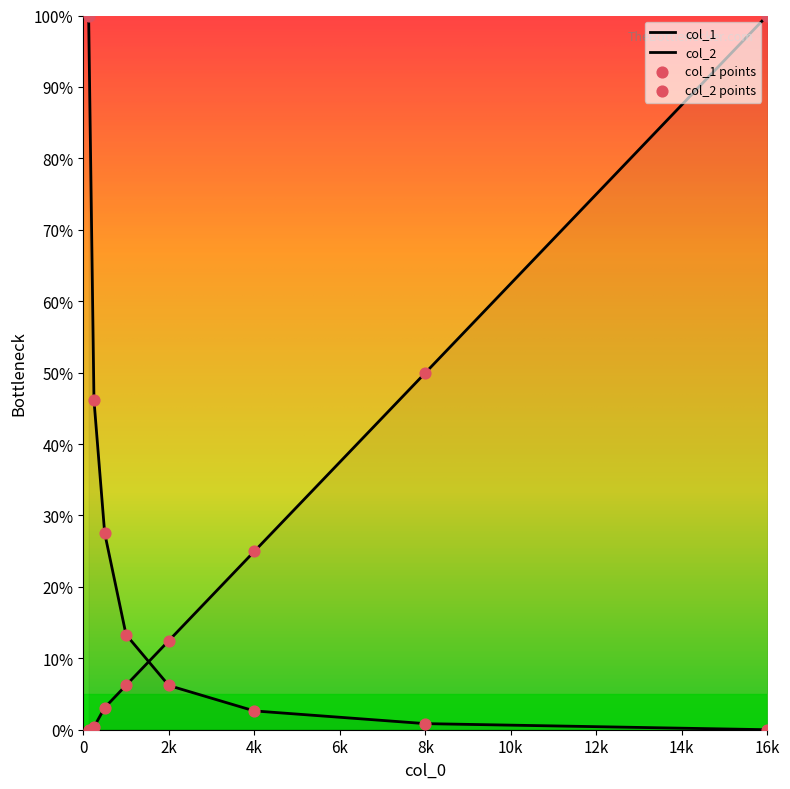

Which series reaches the maximum Y coordinate?

col_1